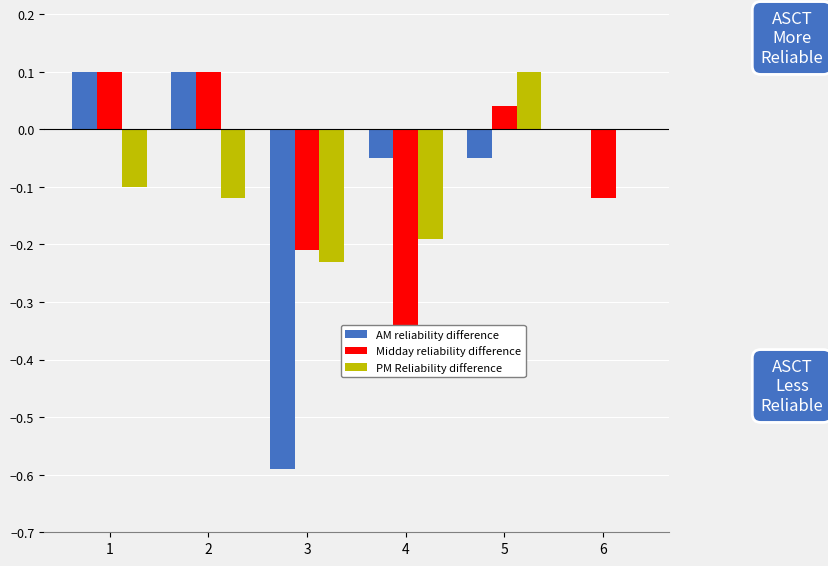

What is the approximate value of AM reliability difference at 3?

-0.6